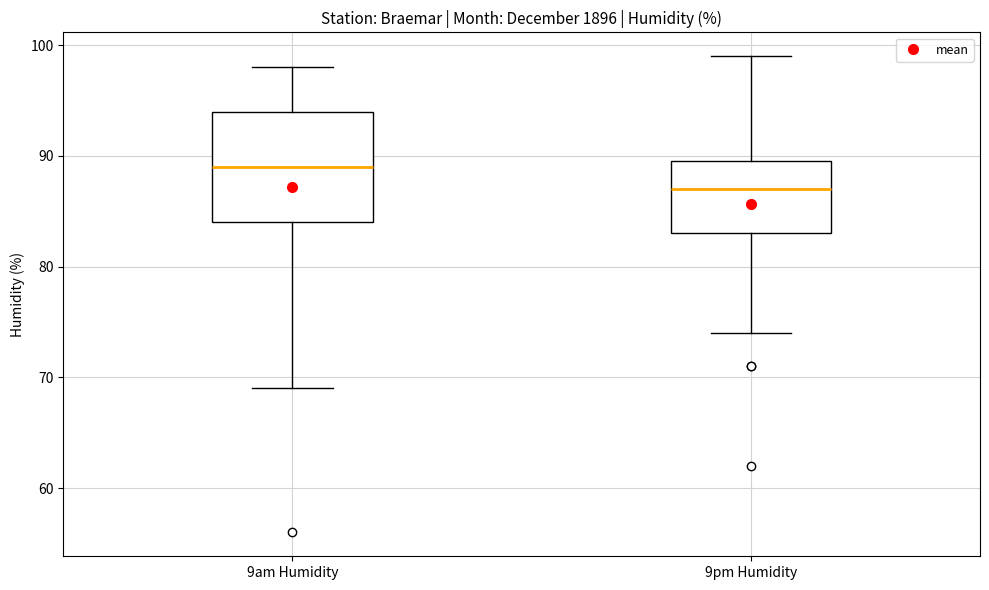

Where is the upper edge of the box for 9pm Humidity on the y-axis? The values are not printed on the chart, so give them approximately, as read against the axis.

90